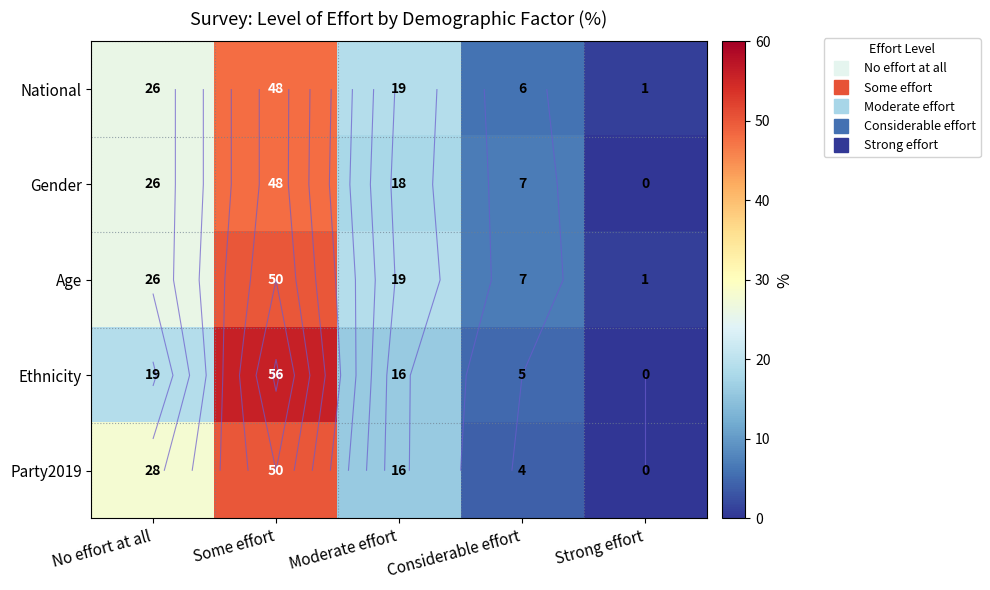

Is it true that Gender equals 18 at Moderate effort?

True